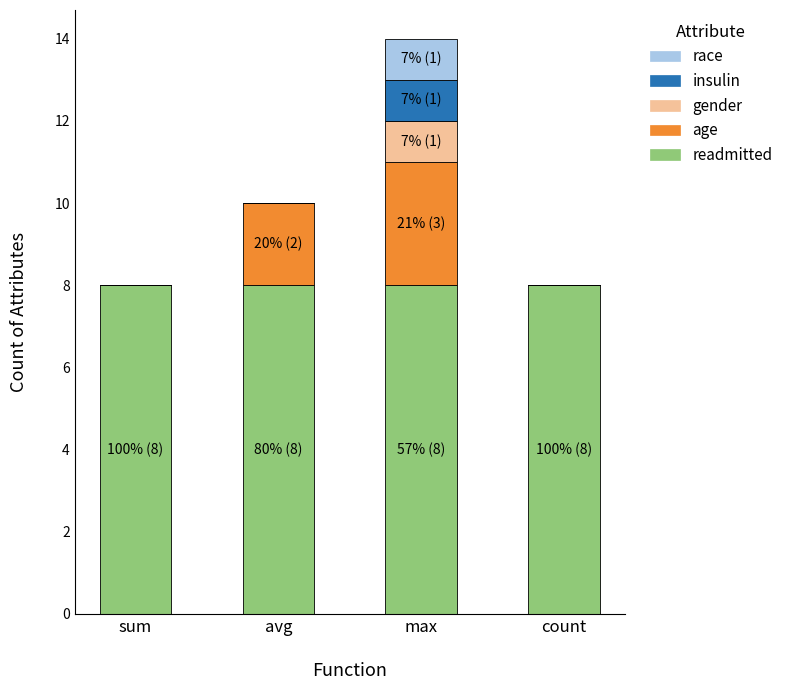

True or false: readmitted has a value of 12 at avg.

False